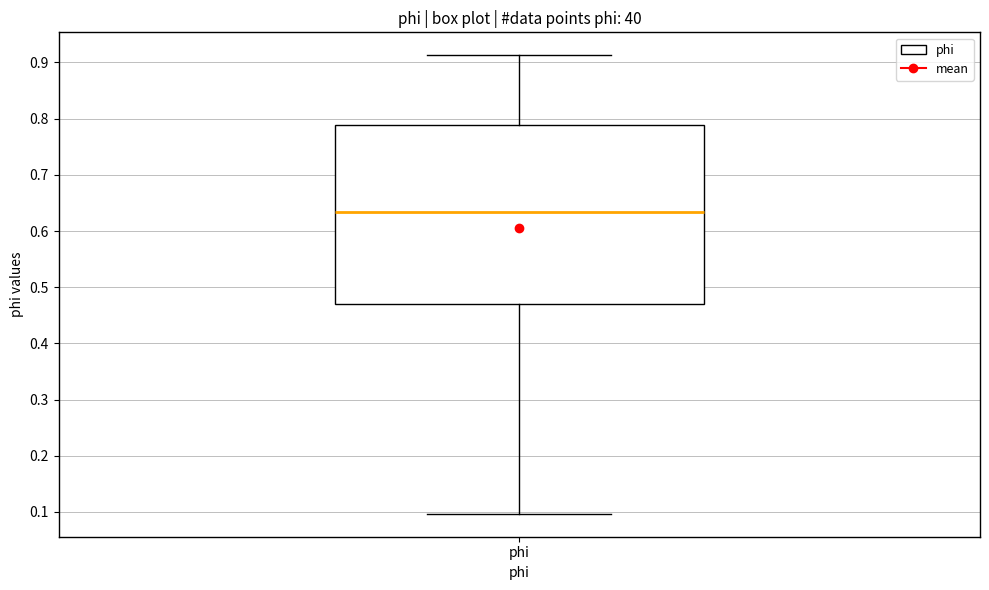

Read this box plot against the y-axis: the position of the median line, the range covered by the box, and the ends of both whiskers. The values are not printed on the chart, so give them approximately, as read against the axis.

median 0.63, box 0.47 to 0.79, whiskers 0.10 to 0.91